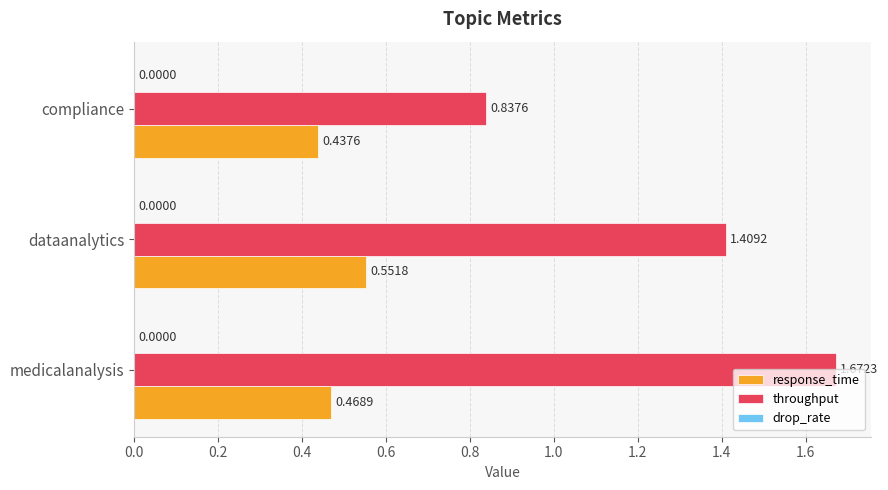

Rank the series by their average value, from lowest to highest.

response_time, throughput